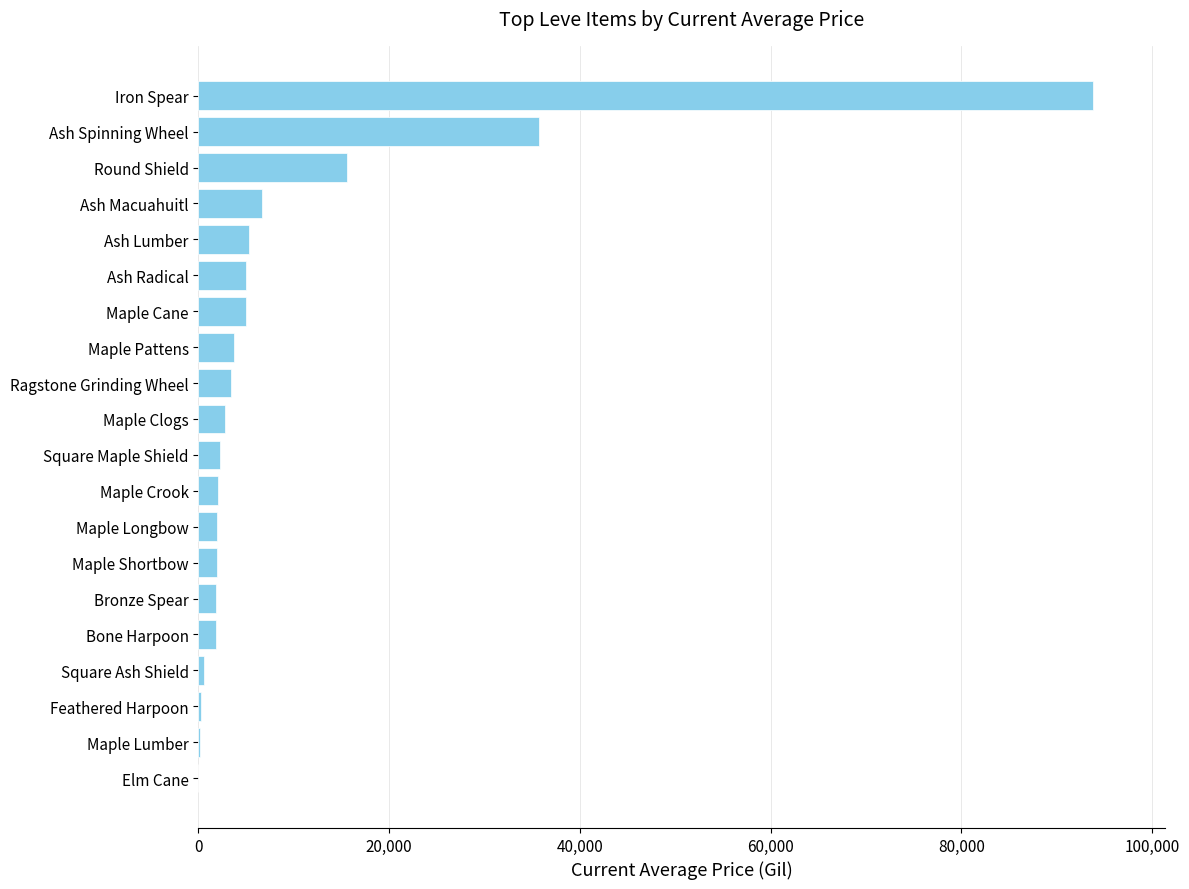

What is the sum of all values?

189695.5